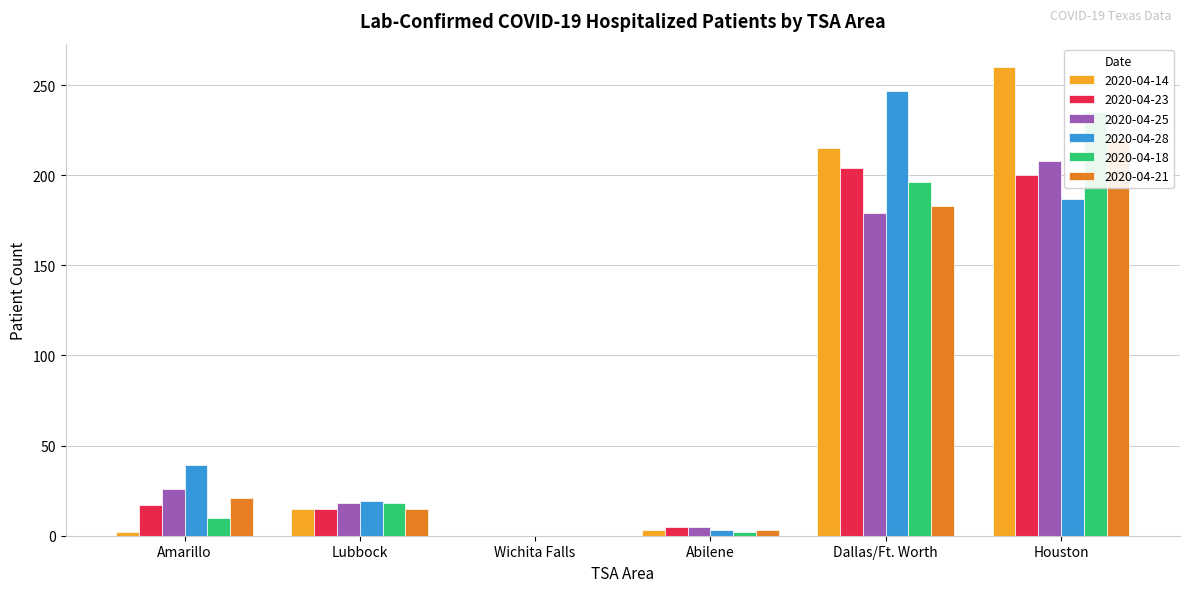

How many groups of bars are there?

6